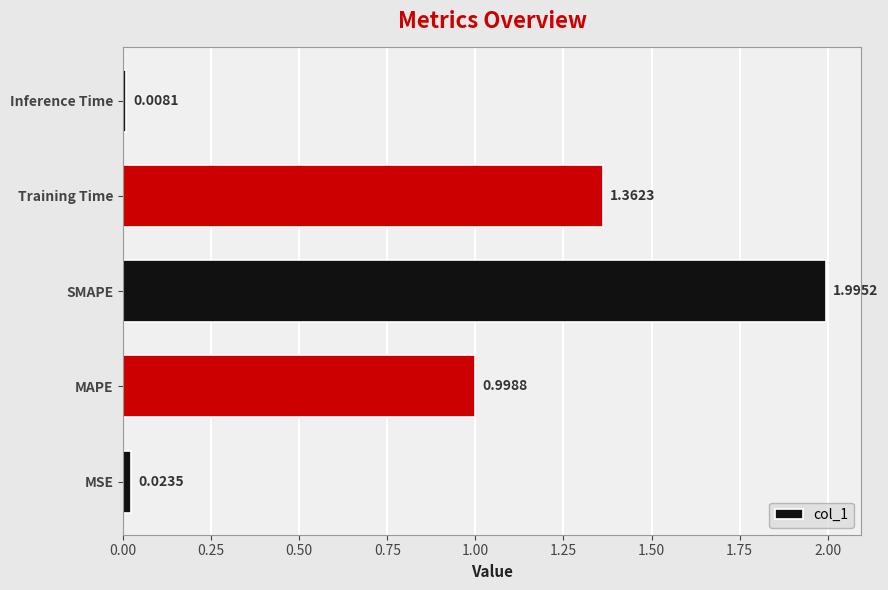

How many data points does each series have?

5